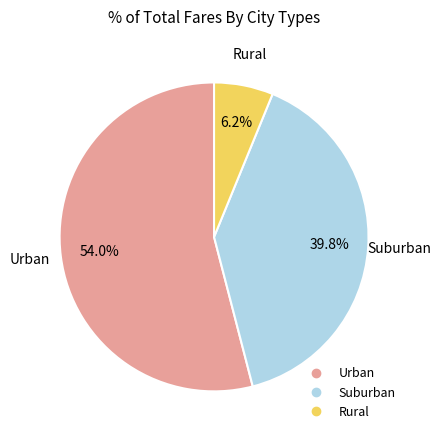

Is there any slice that represents more than half of the pie?

Yes